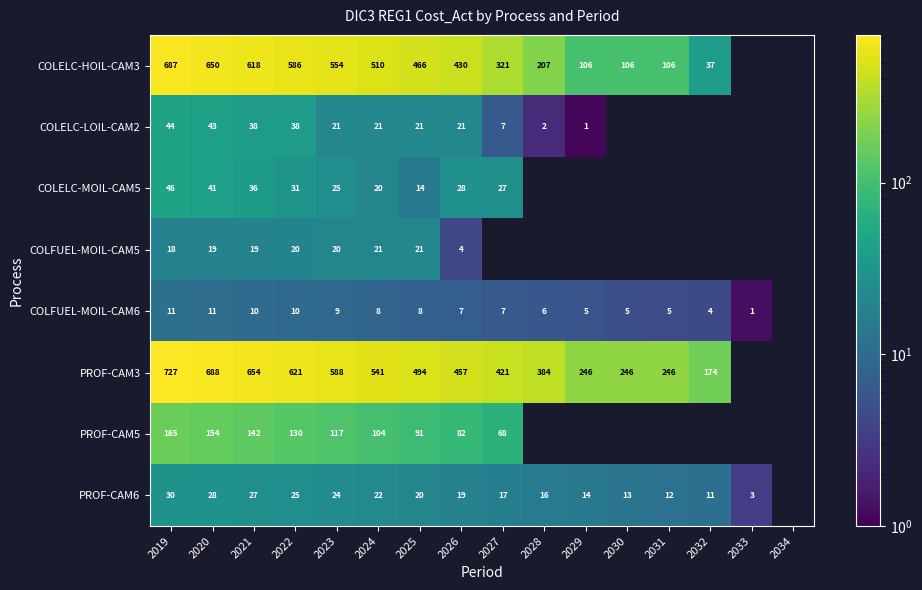

What is the maximum value shown in the chart?

726.7